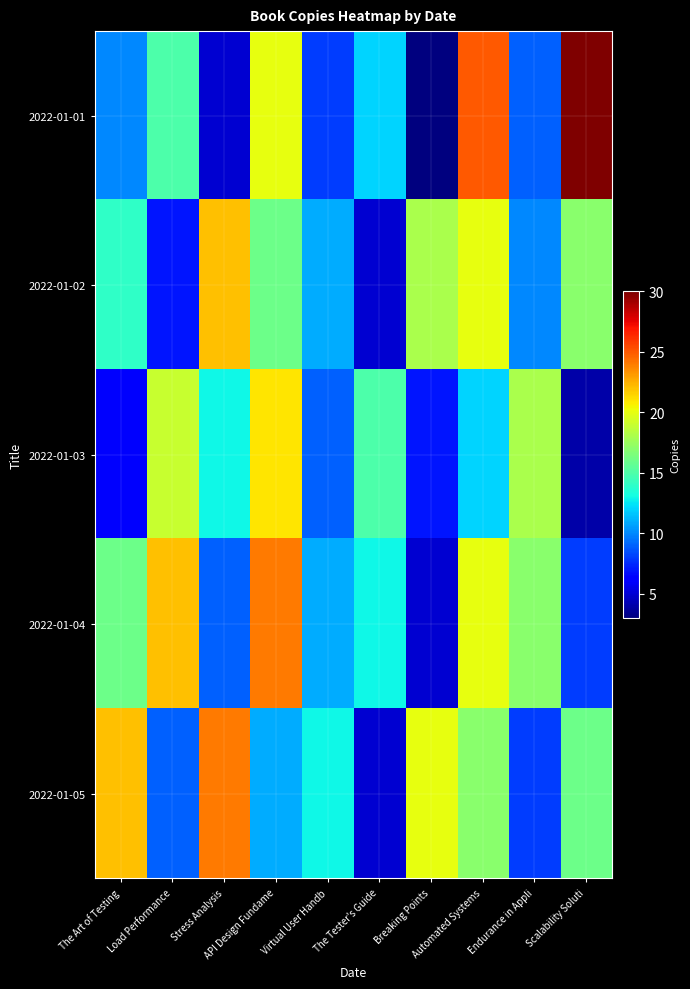

What is the smallest value displayed?

3